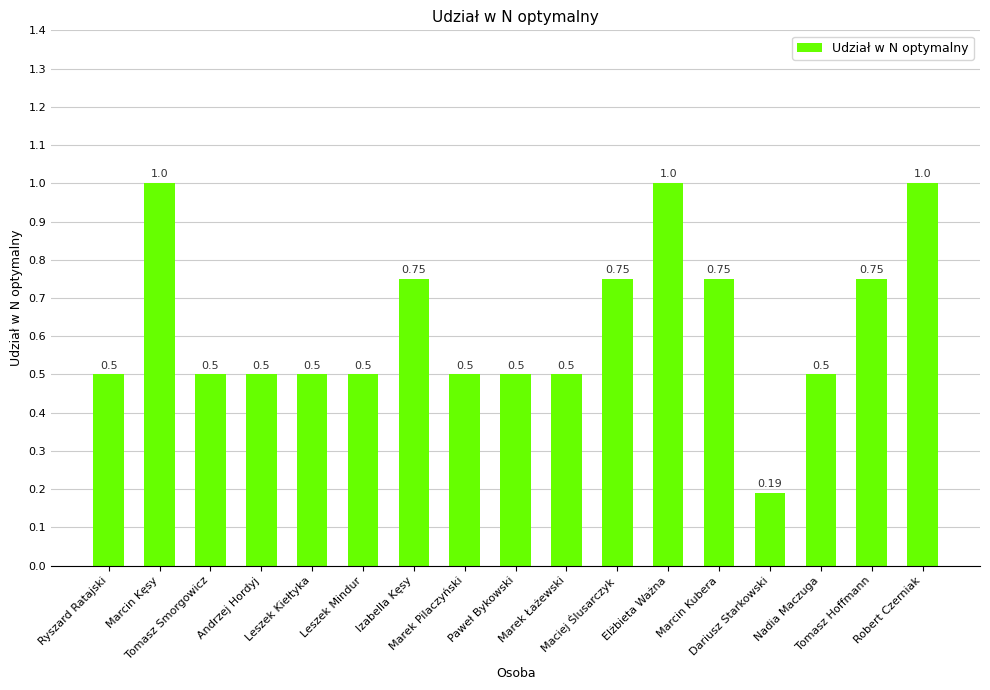

Where is the data nearest to the value 0?

Dariusz Starkowski